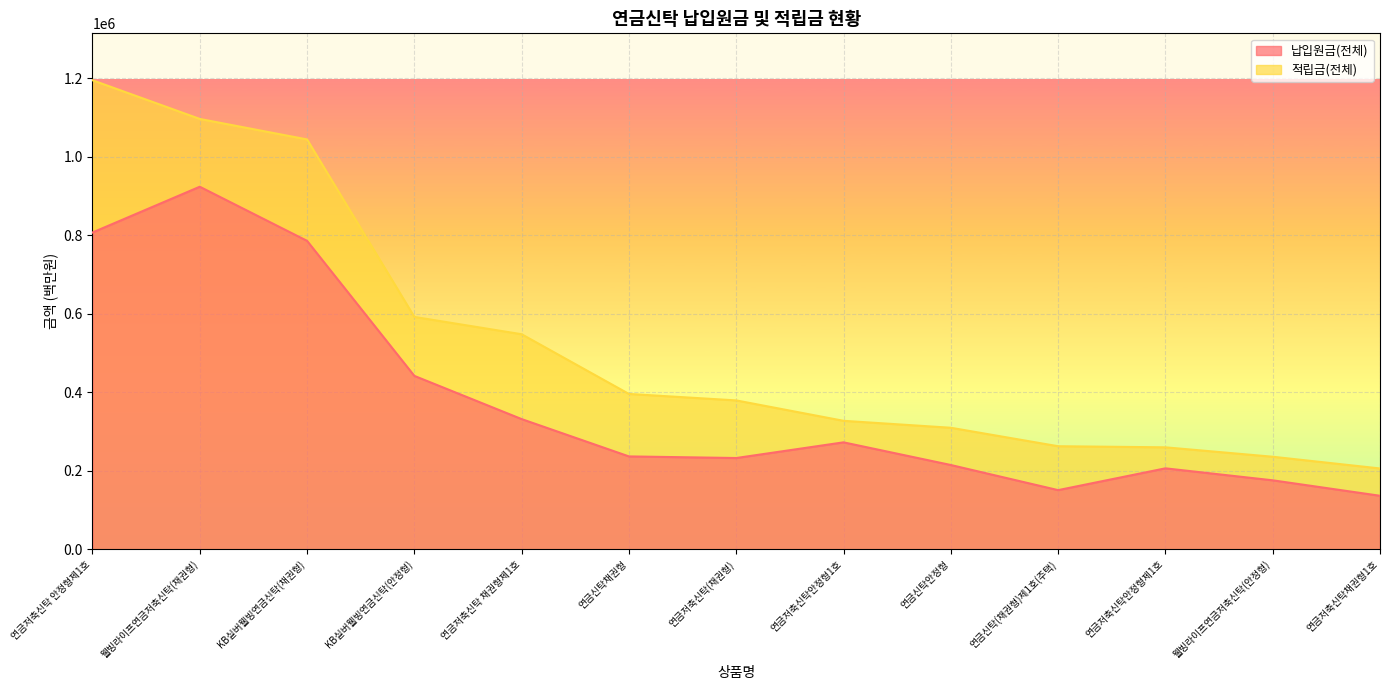

What are all the series names shown in the legend?

납입원금(전체), 적립금(전체)